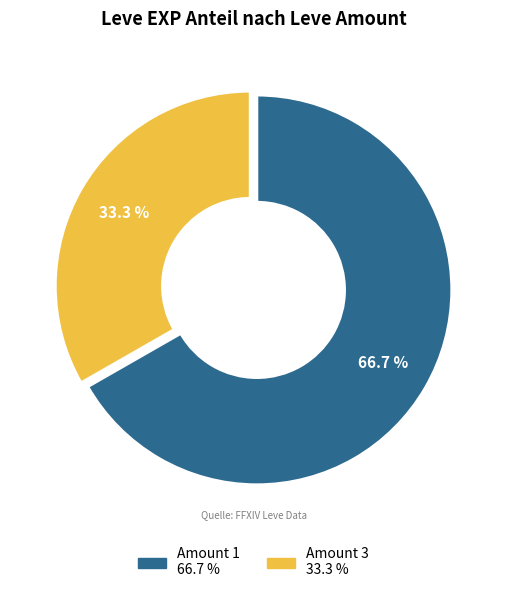

To the nearest percent, what is the difference between the largest and smallest slice percentages?

33%